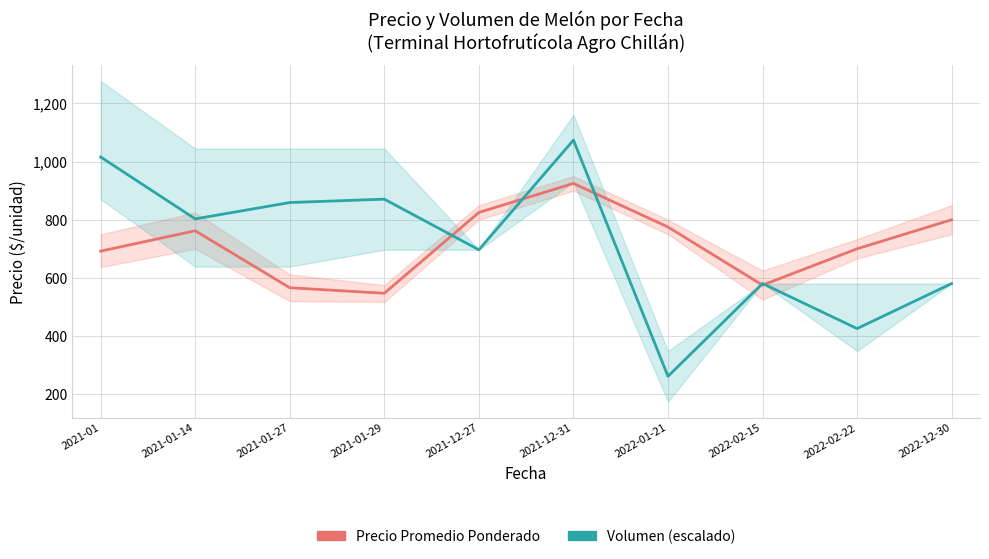

What is the label of the 6th point from the right?

2021-12-27